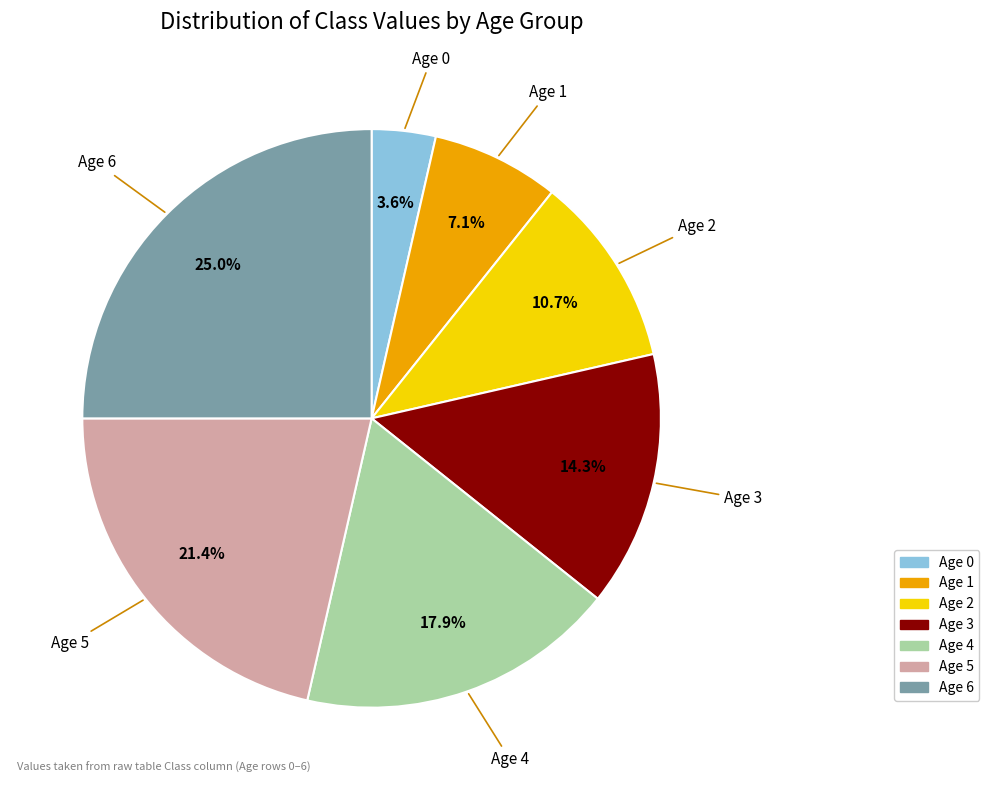

True or false: Age 2 accounts for 1% of the total.

False